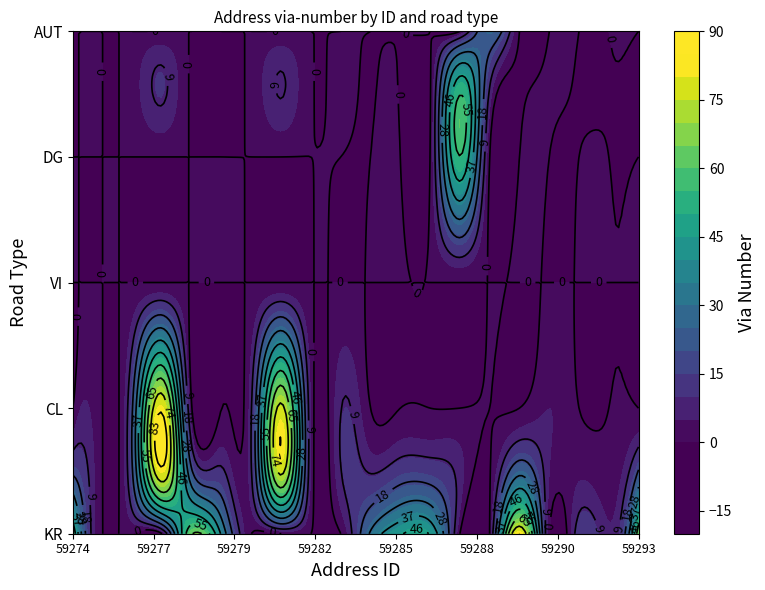

Is it true that DG equals 0 at 59274?

True